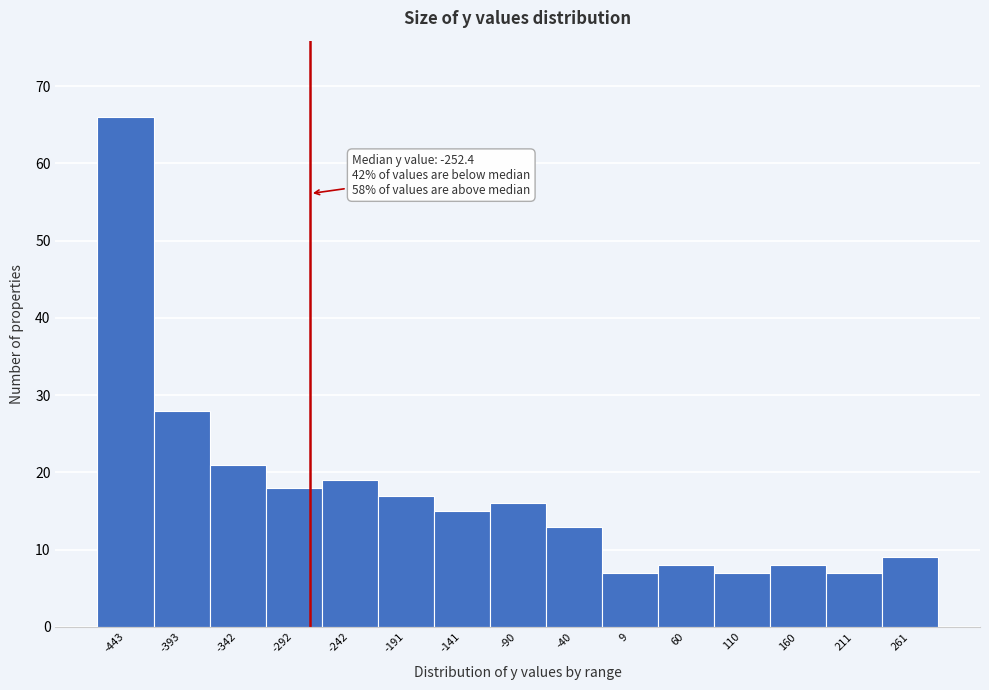

Reading right to left, list all the values displayed in this chart.

9	7	8	7	8	7	13	16	15	17	19	18	21	28	66